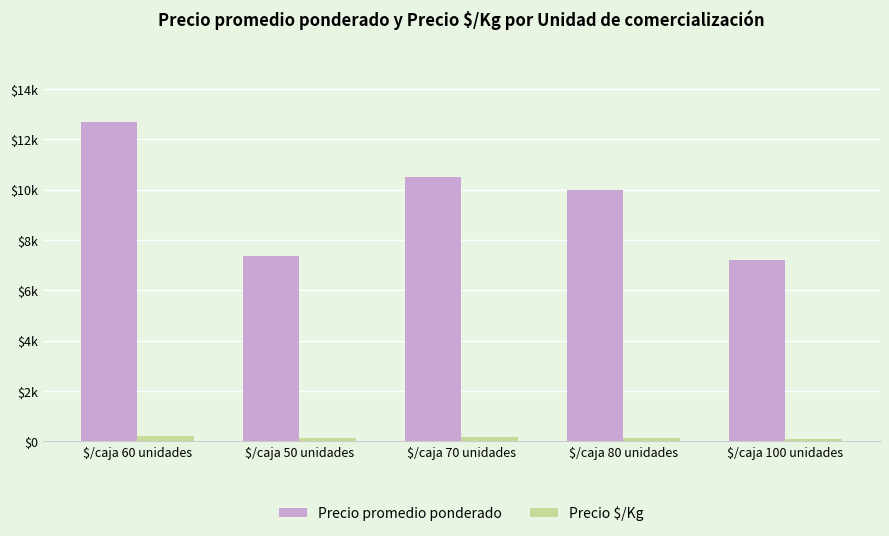

At $/caja 60 unidades, list the series in order from largest to smallest.

Precio promedio ponderado, Precio $/Kg